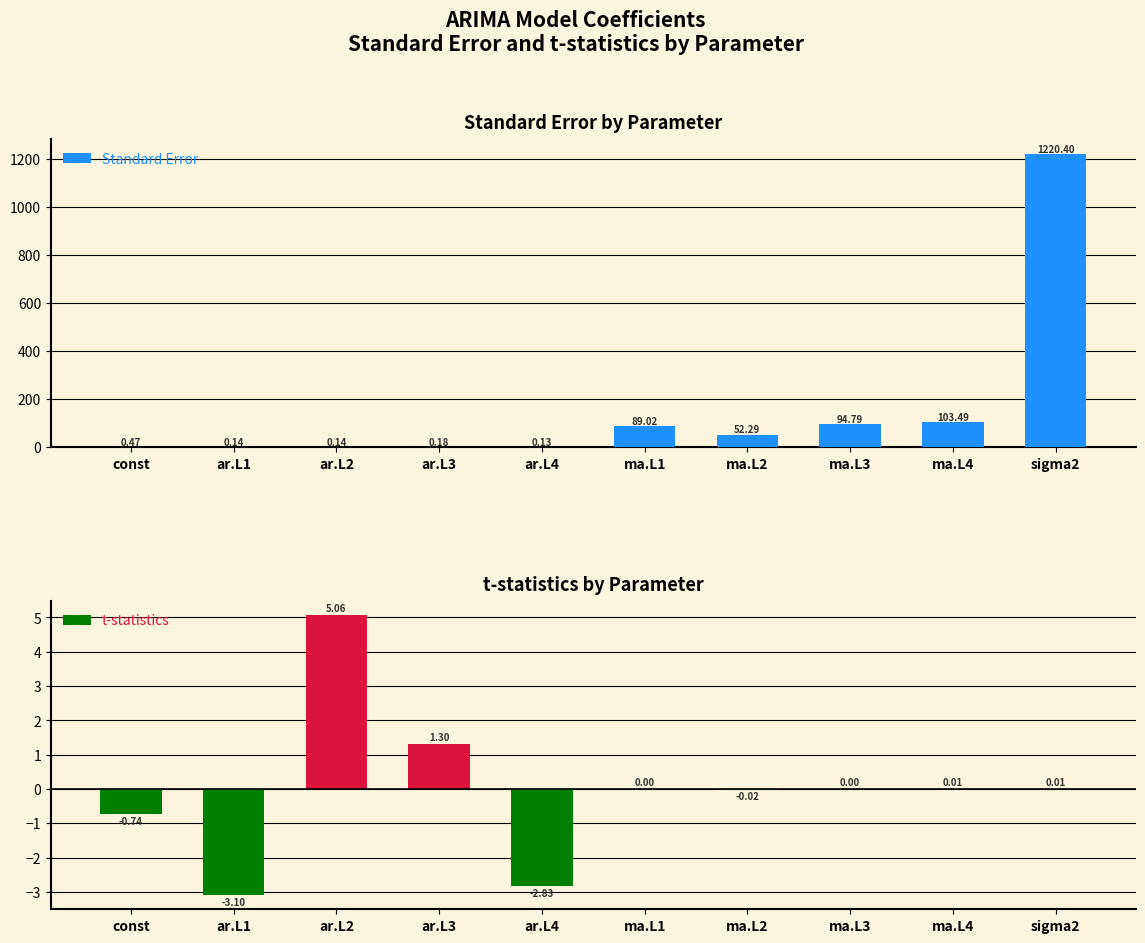

At which category does the chart reach its peak across all series?

sigma2